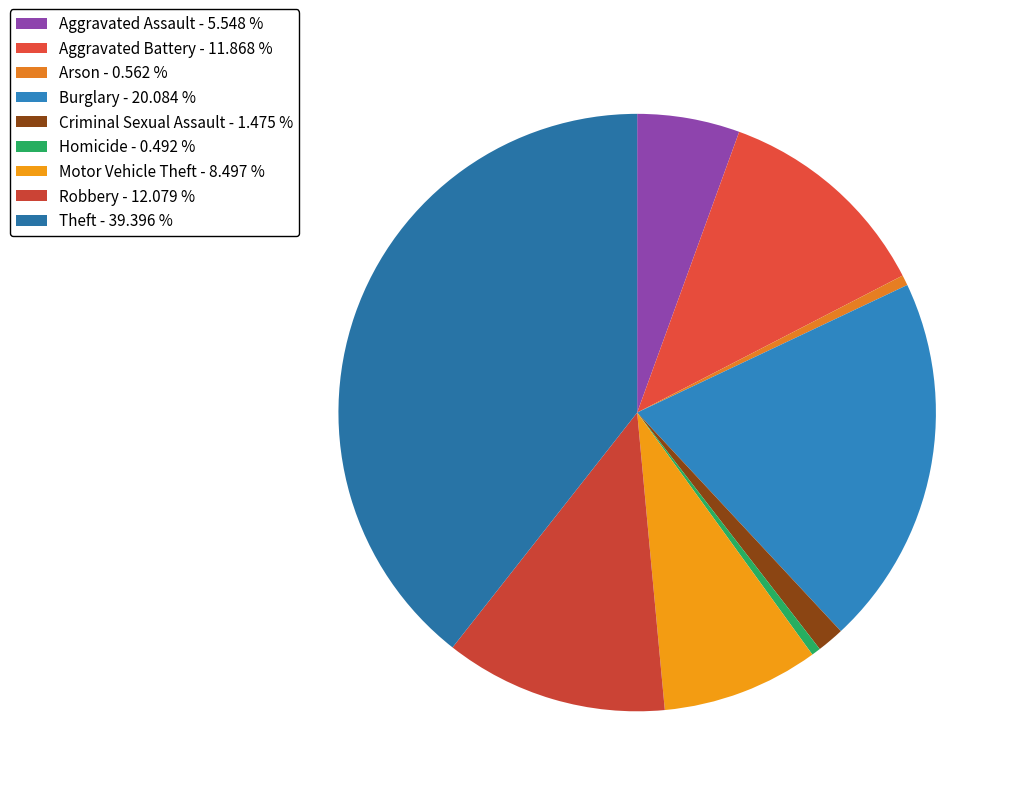

Does any single category account for the majority?

No